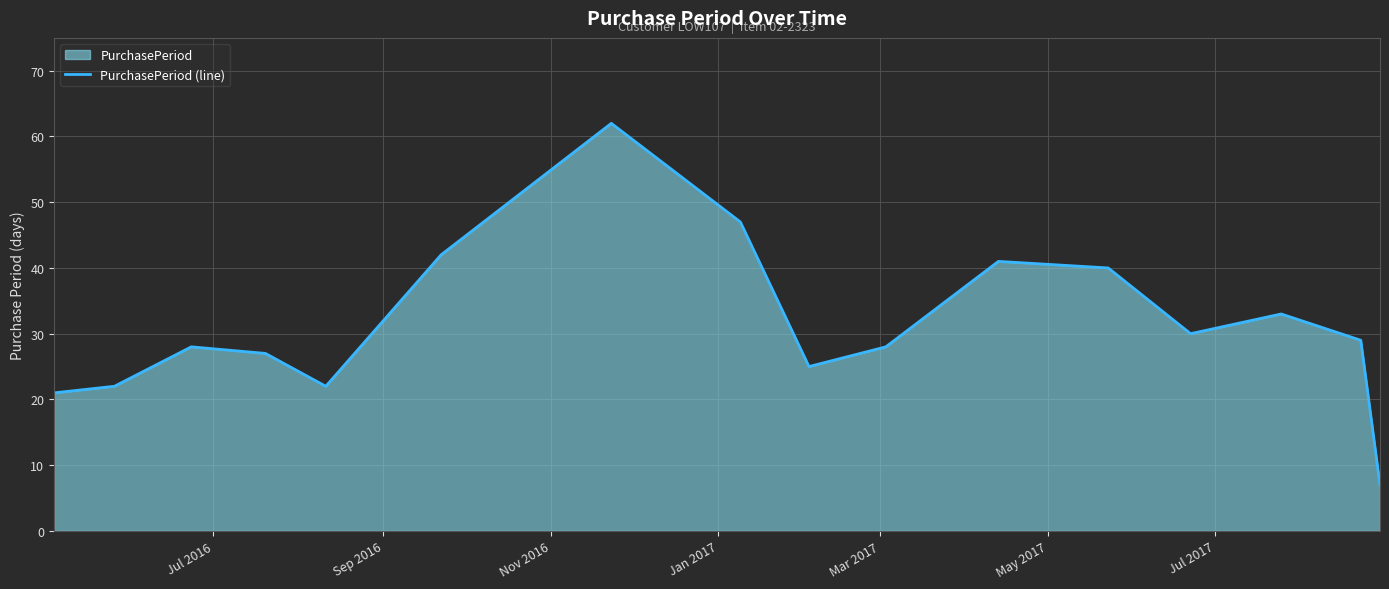

What is the difference between the maximum and minimum values?

55